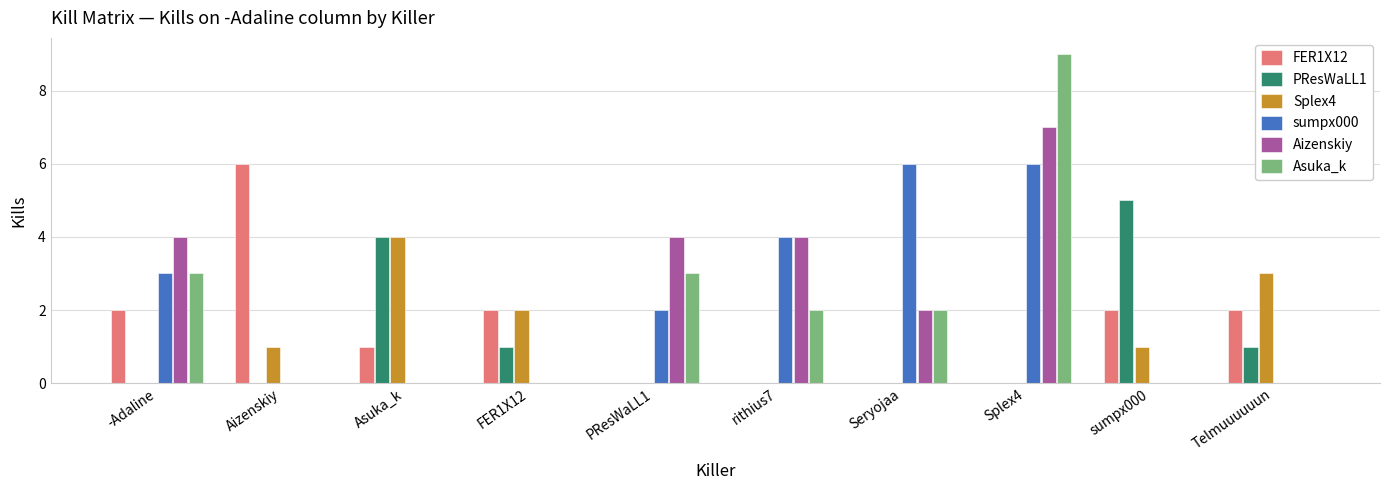

How many distinct data groups are displayed?

6